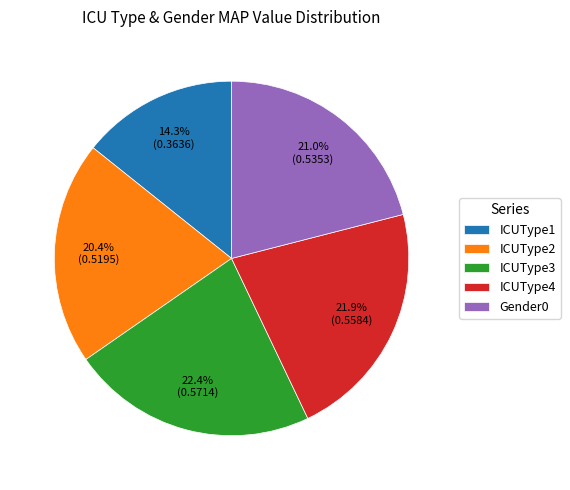

How many segments does this pie chart have?

5